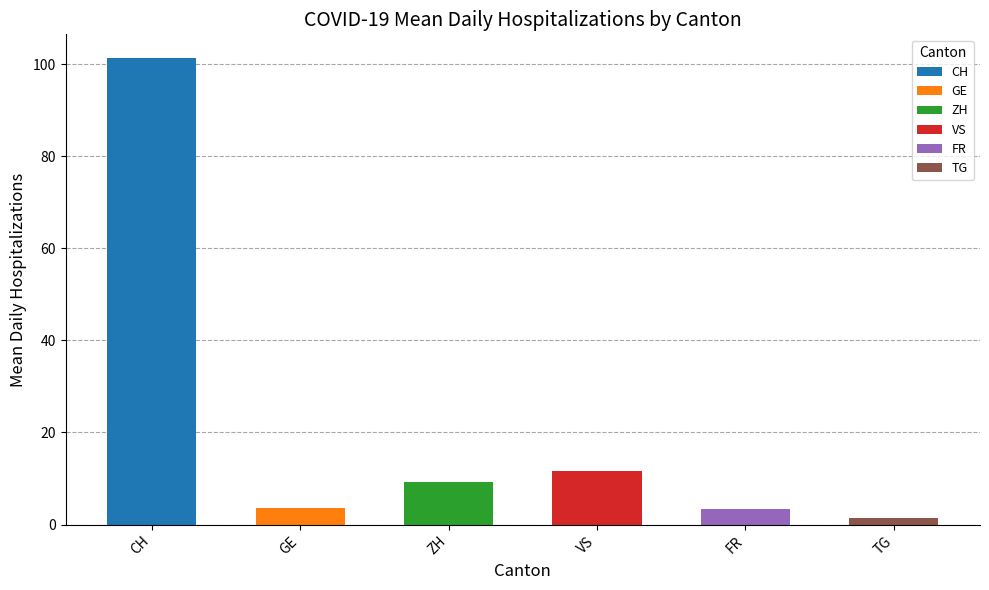

Is it true that TG equals 3 at 2020-06-25?

False